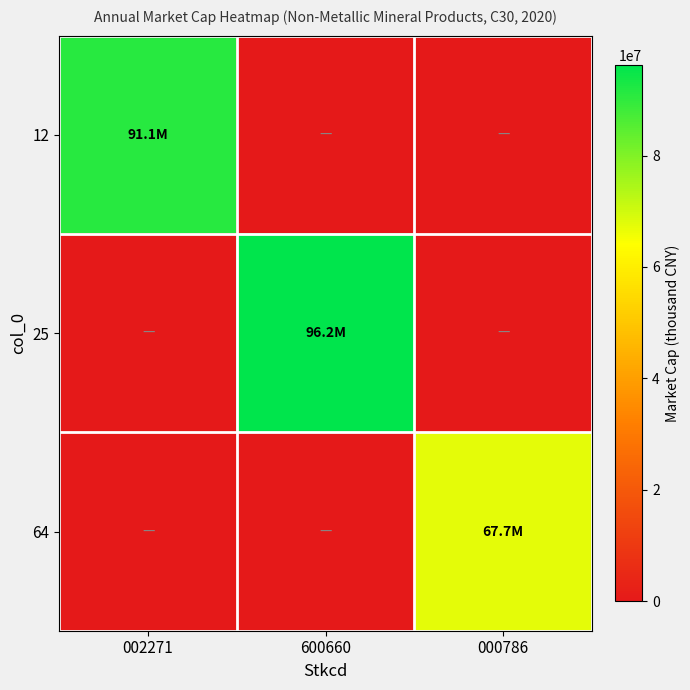

What is the maximum value shown in the chart?

96243493.2